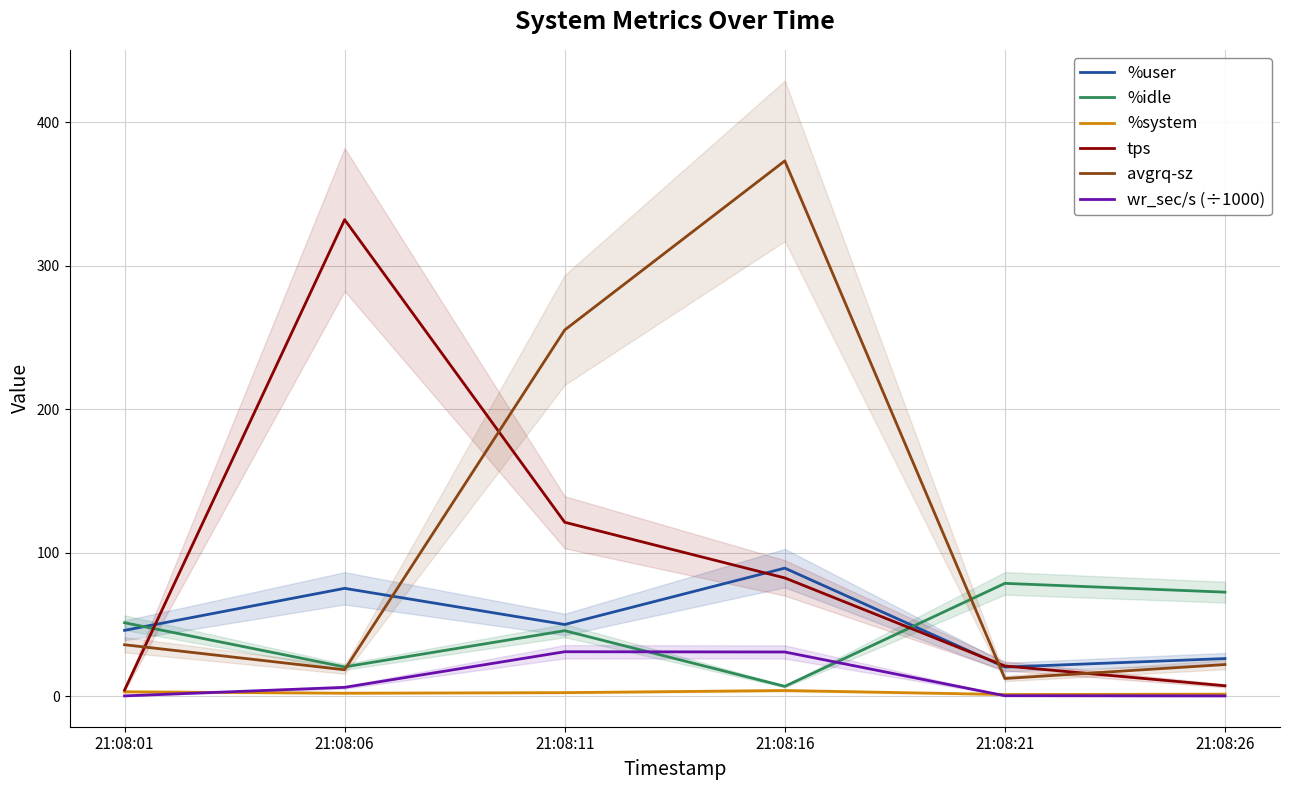

What is the total value across all series at 21:08:16?

586.2